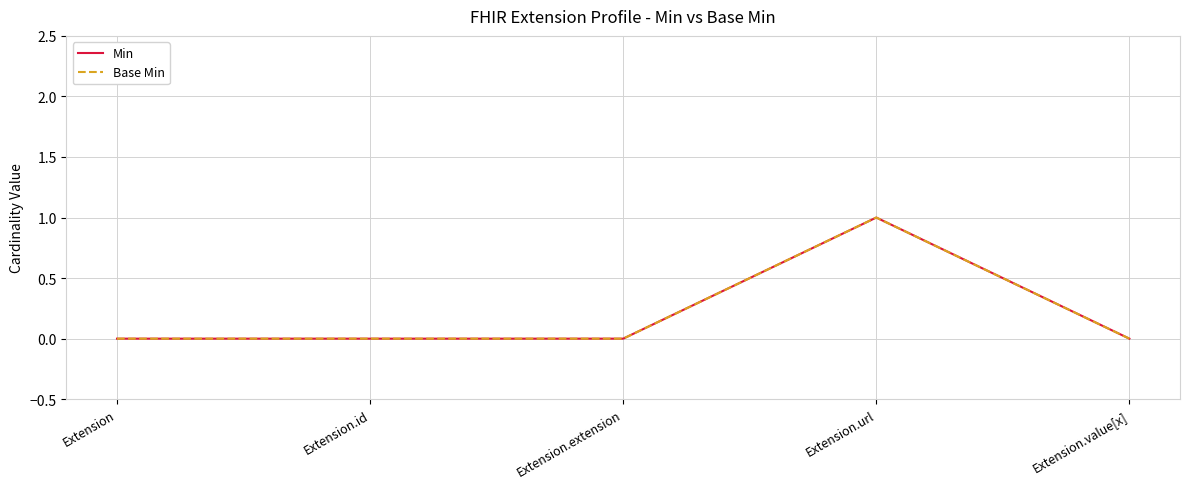

What is the label of the 4th point from the left?

Extension.url